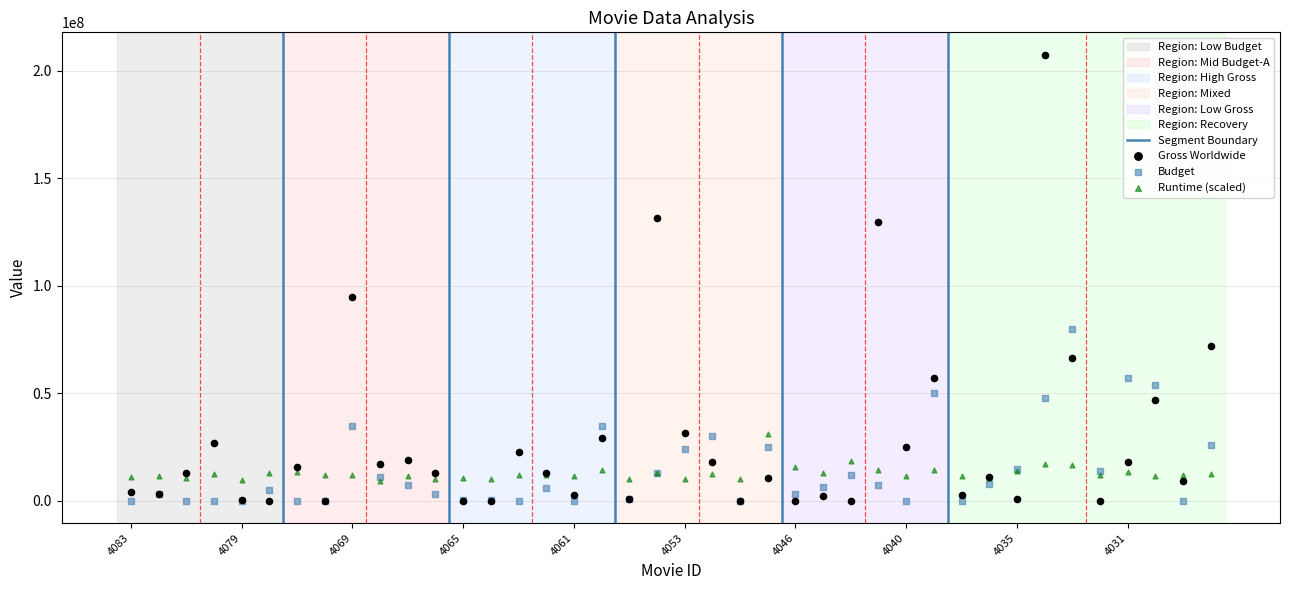

Which series reaches the maximum Y coordinate?

Gross Worldwide